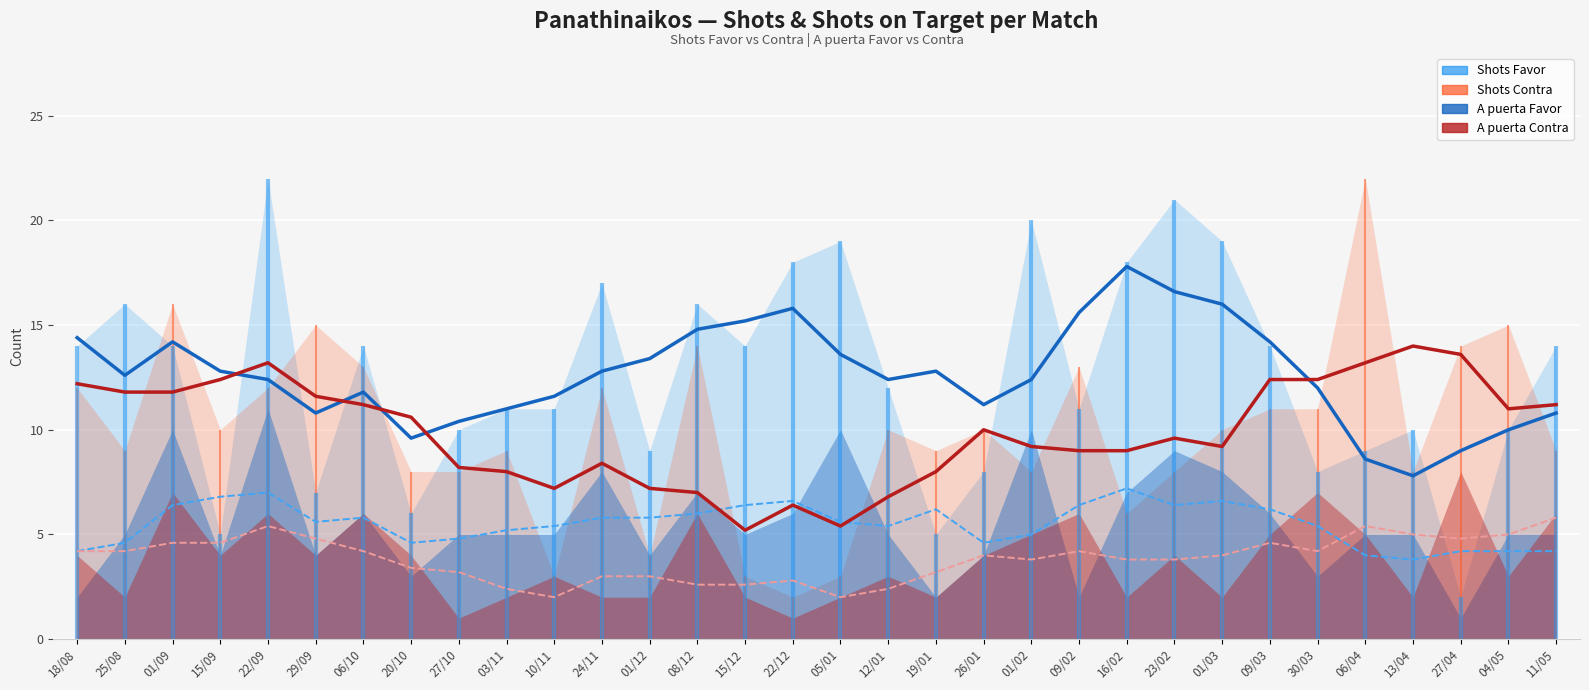

True or false: Shots Contra and A puerta Contra cross at least once.

False